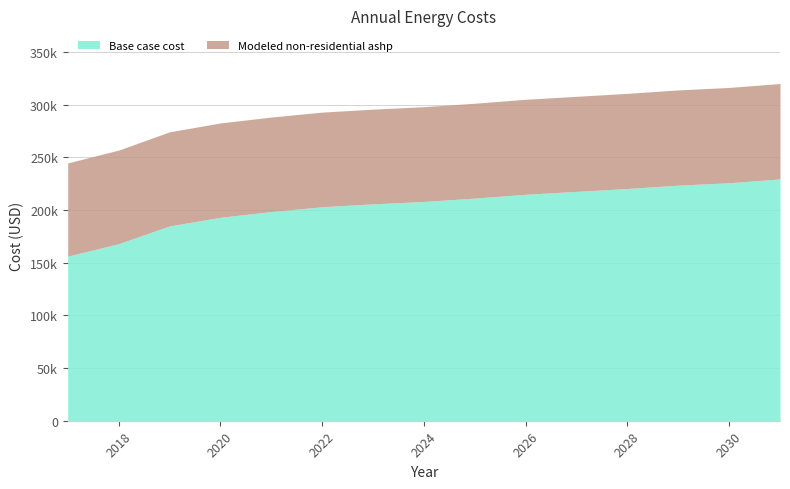

Rank the categories by Base case cost value from lowest to highest.

2017, 2018, 2019, 2020, 2021, 2022, 2023, 2024, 2025, 2026, 2027, 2028, 2029, 2030, 2031